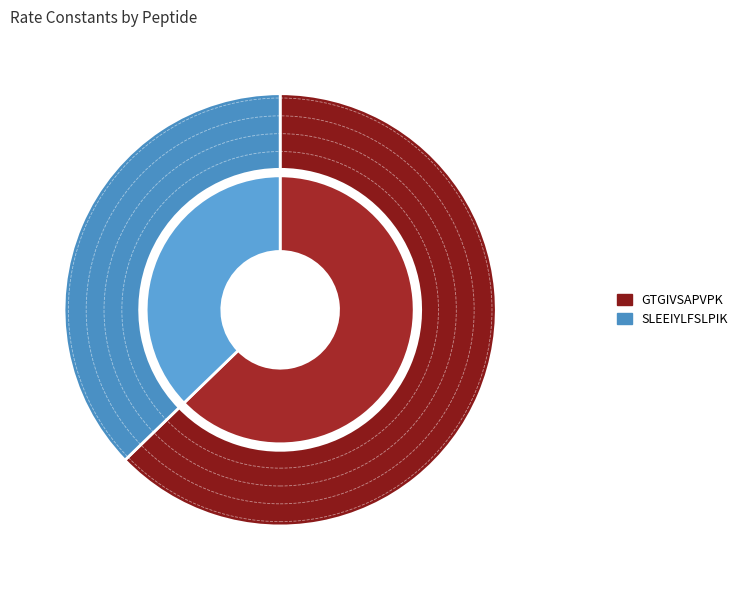

Combined, what portion of the pie is SLEEIYLFSLPIK and GTGIVSAPVPK?

100.0%